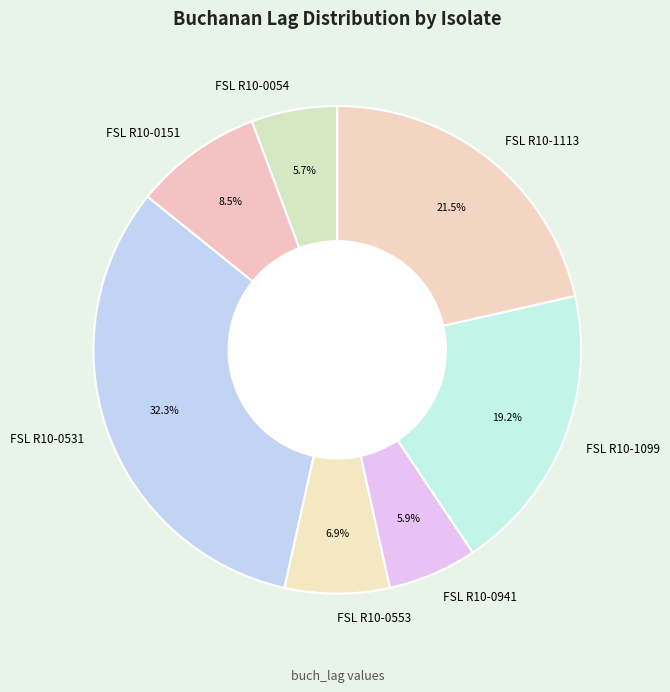

To the nearest percent, what is the combined percentage of FSL R10-1099 and FSL R10-0151?

28%